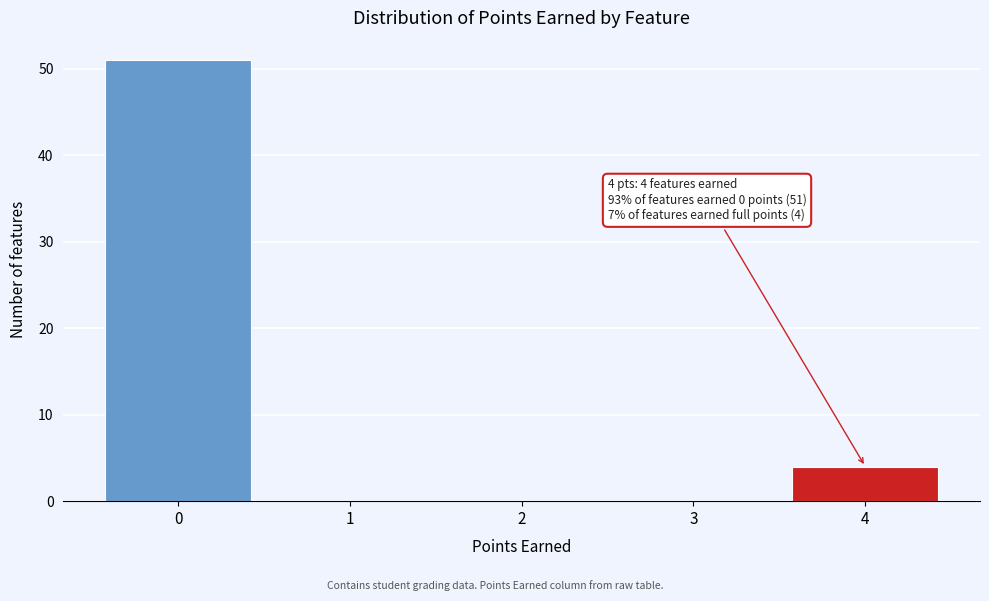

Over which range of the x-axis is the bar tallest?

-0.5 to 0.5